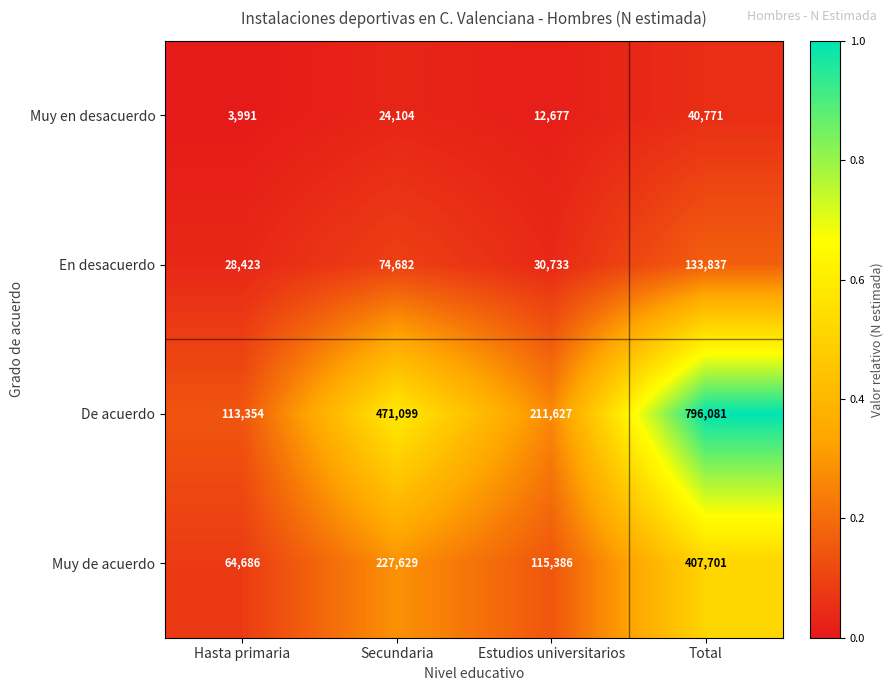

The value of Muy en desacuerdo at Secundaria is 39544. True or false?

False